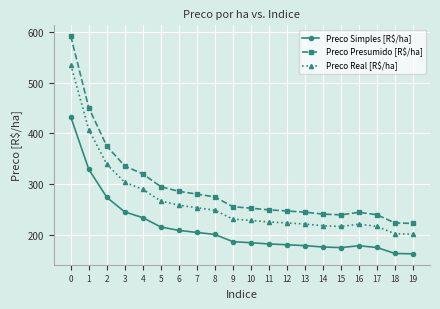

What is the sum of the Preco Simples [R$/ha] values at 16 and 8?

379.6